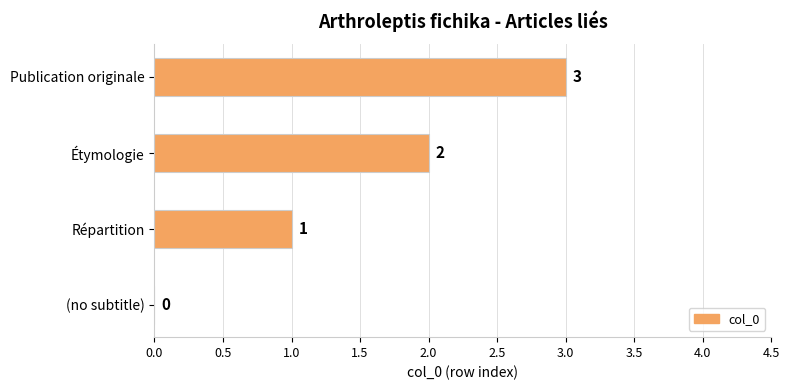

Between Étymologie and Publication originale, which is larger?

Publication originale